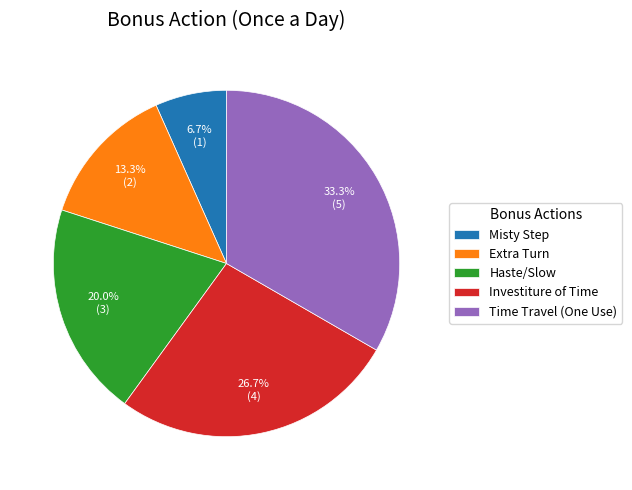

How many segments does this pie chart have?

5